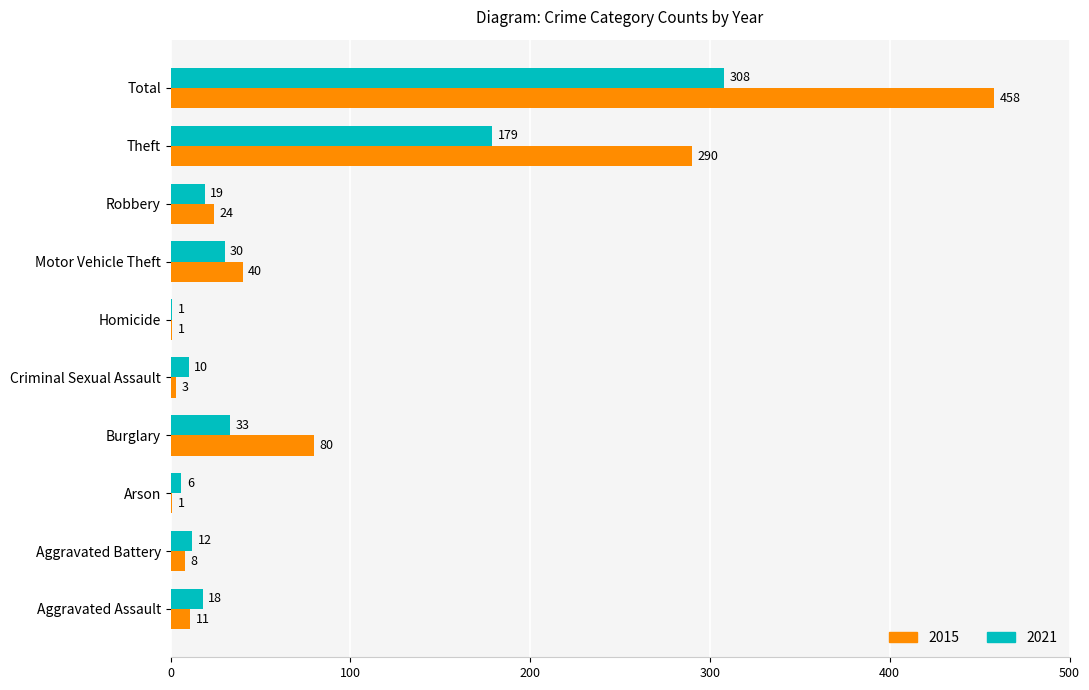

True or false: 2021 has a value of 12 at Aggravated Battery.

True